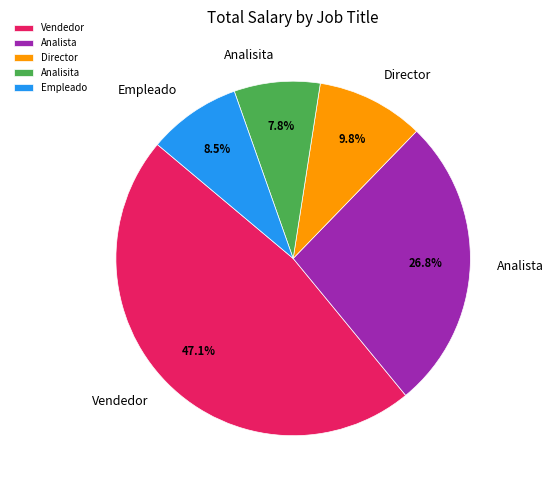

What is the largest slice in the pie chart?

Vendedor